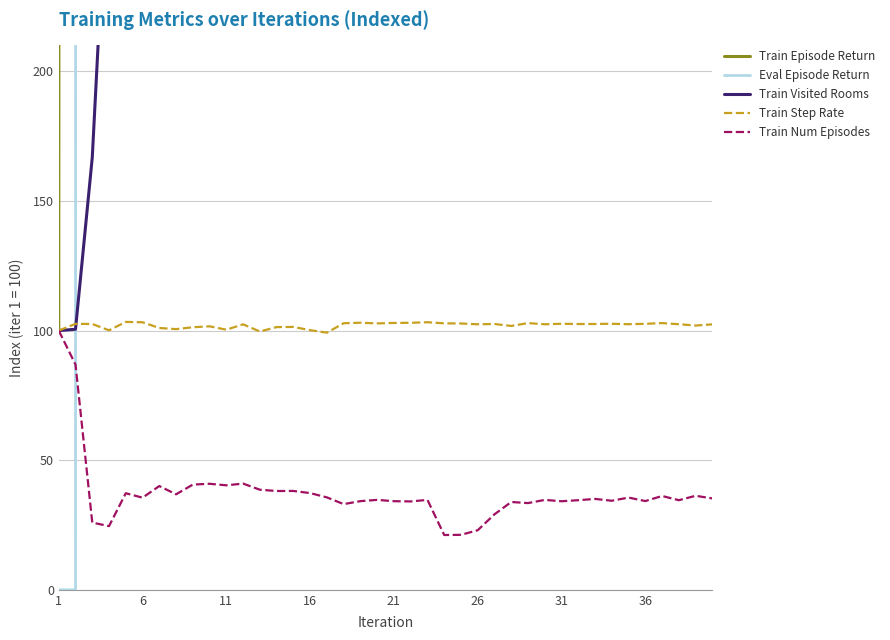

True or false: Train Num Episodes has a value of 53.7 at 29.

False